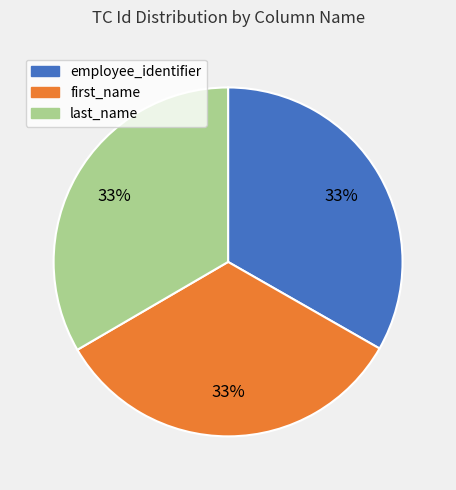

Is employee_identifier the majority of the pie?

No